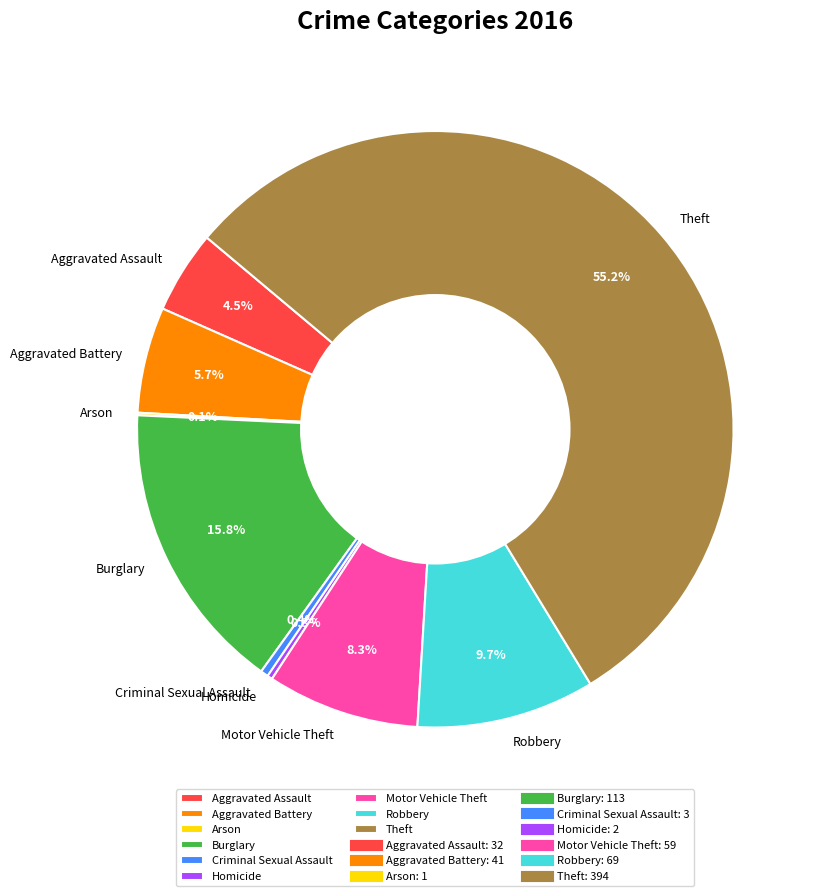

What is the total percentage of Aggravated Assault and Theft?

59.7%